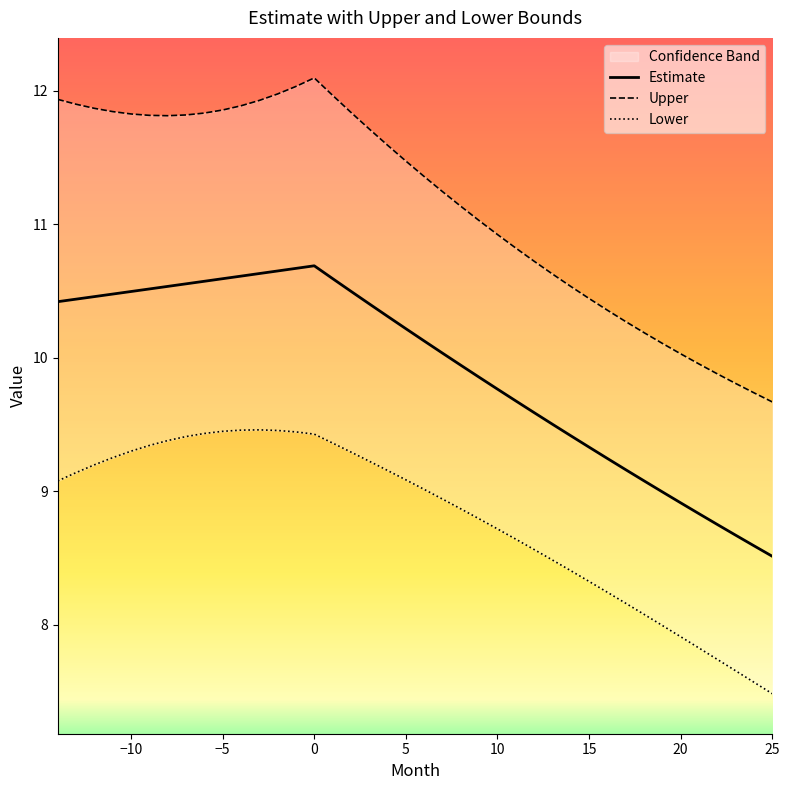

What is the lowest value of the Estimate series?

8.5